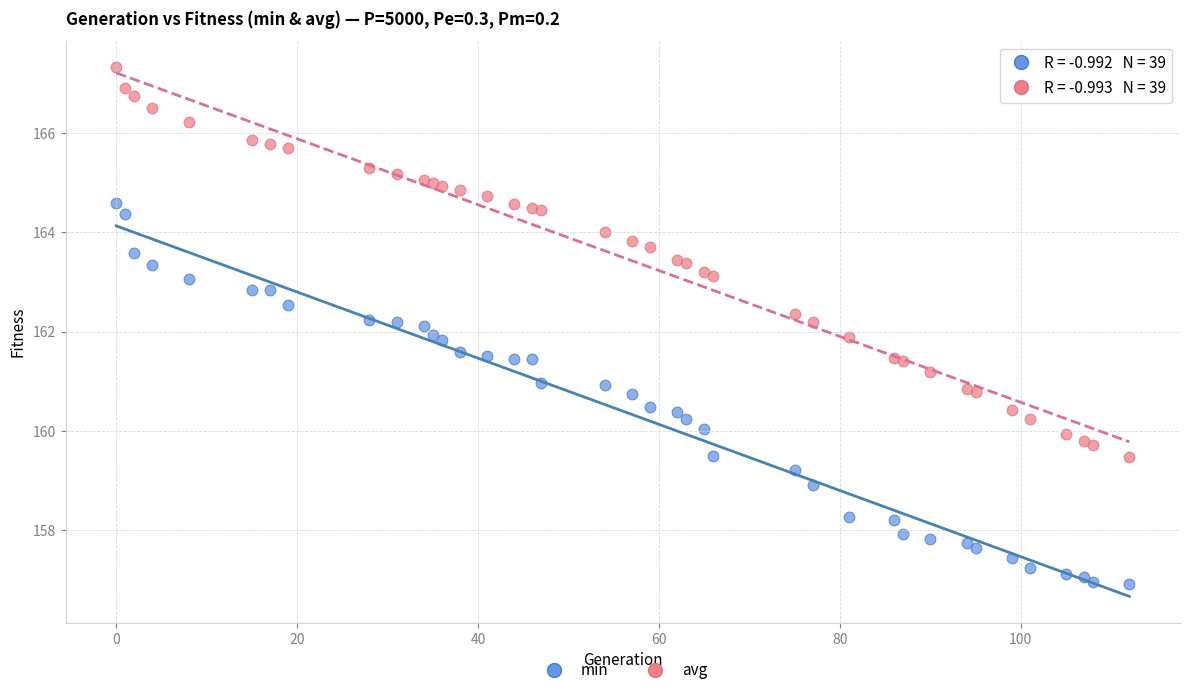

Which series reaches the minimum Y coordinate?

min